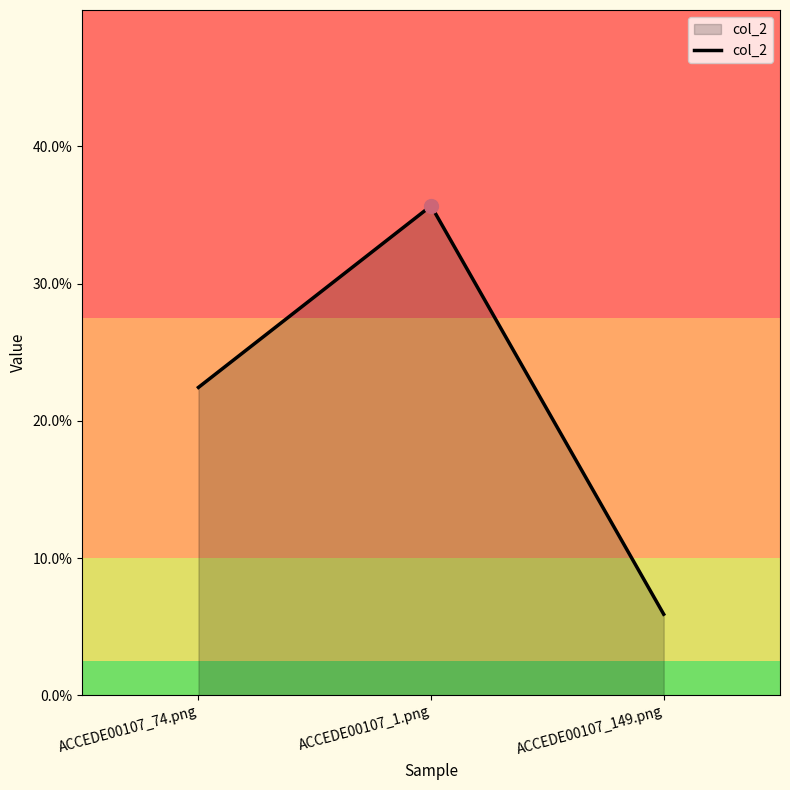

Is this an area chart (filled region under the line)?

Yes